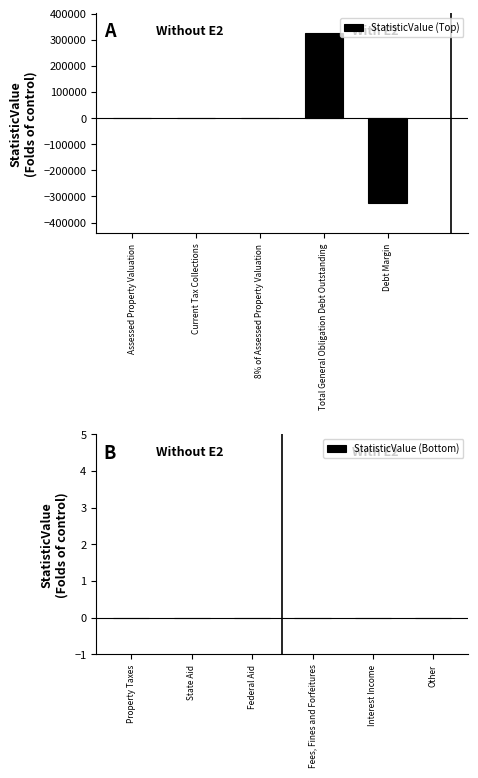

Is it true that the value at 8% of Assessed Property Valuation is 0?

True